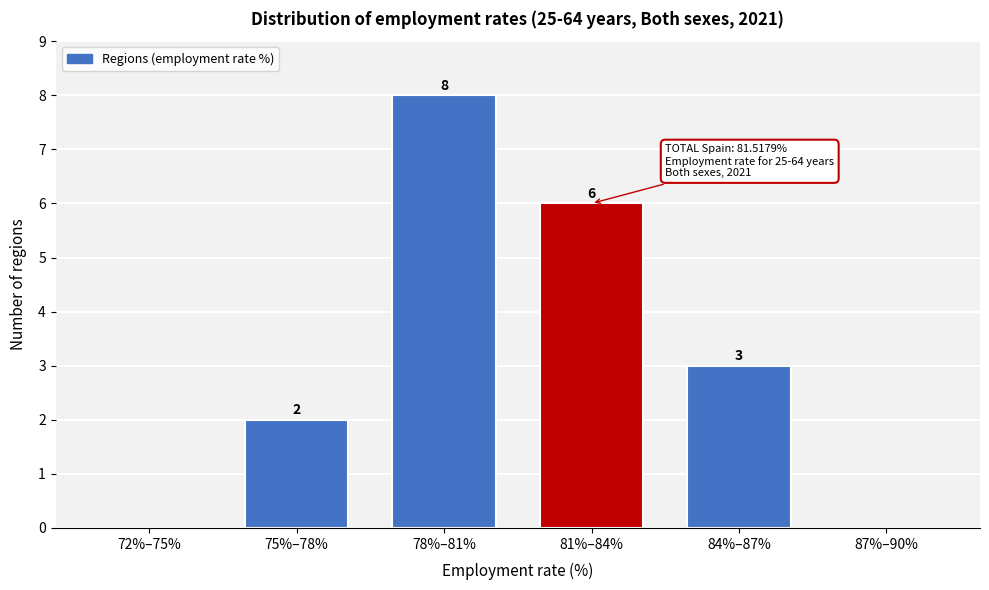

Reading left to right, transcribe all the data shown in this chart.

72%–75%=0	75%–78%=2	78%–81%=8	81%–84%=6	84%–87%=3	87%–90%=0